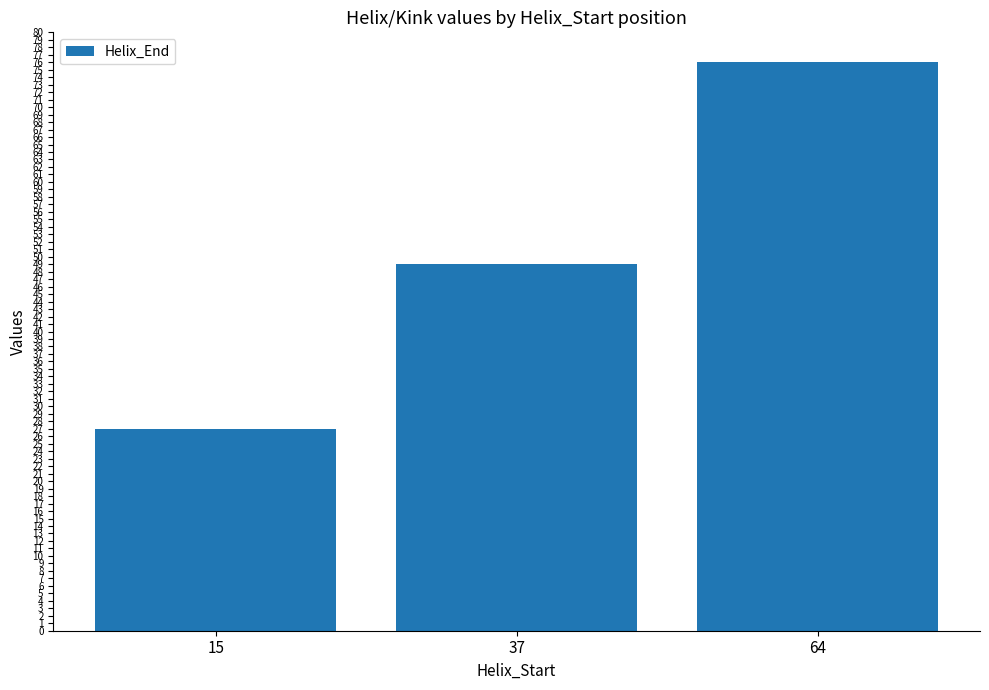

Count the number of categories in the chart.

3